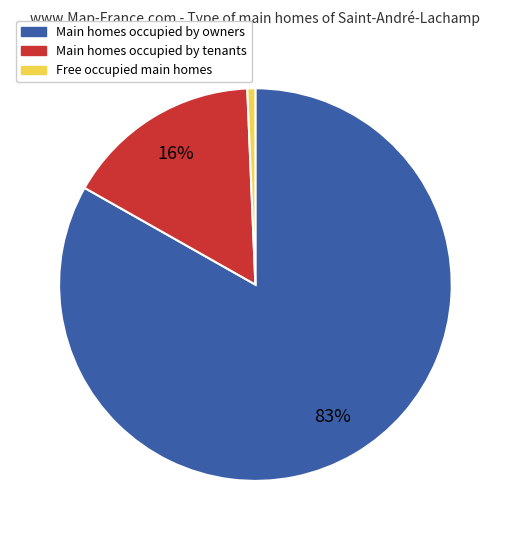

Does any single category account for the majority?

Yes